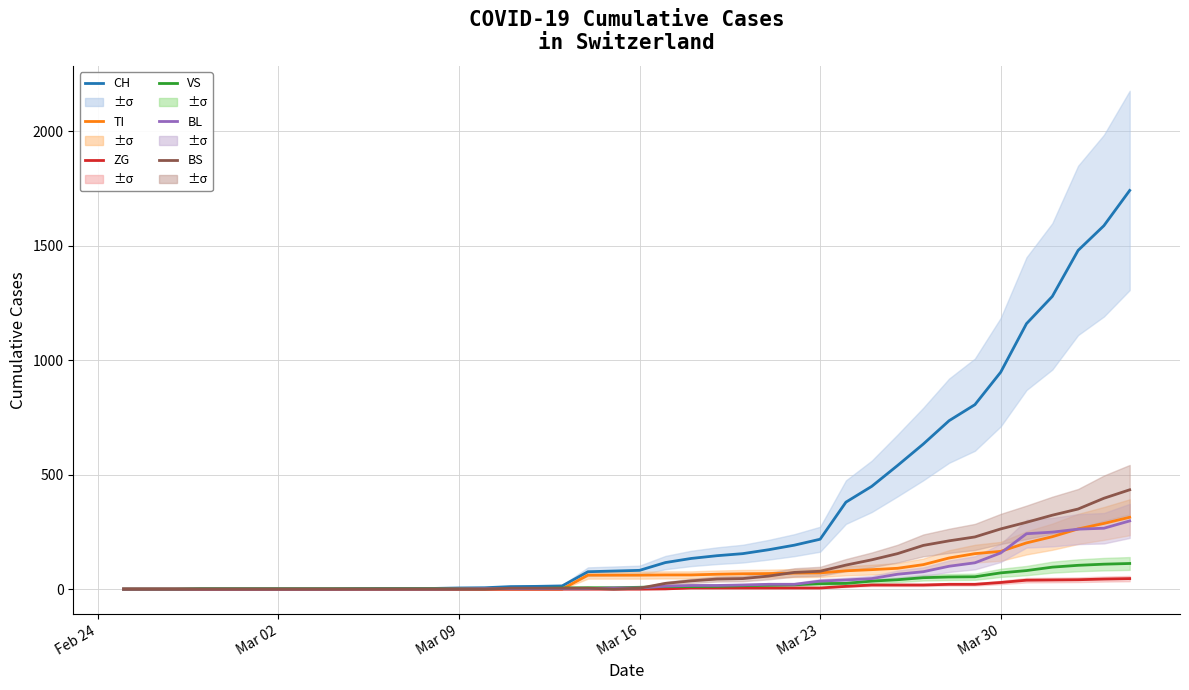

Rank the series by their maximum value, from highest to lowest.

CH, BS, TI, BL, VS, ZG